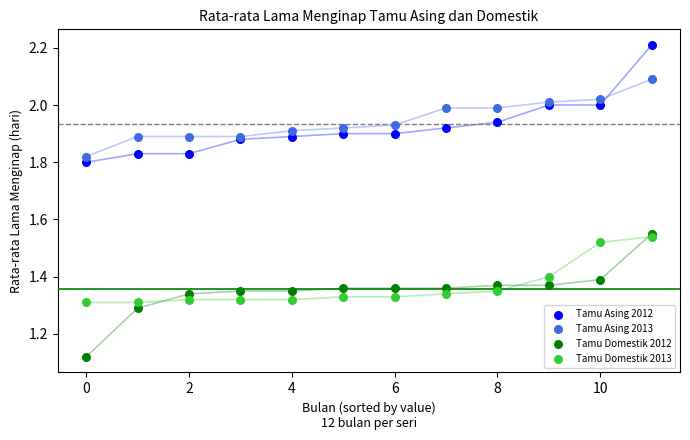

What are all the series names shown in the legend?

Tamu Asing 2012, Tamu Asing 2013, Tamu Domestik 2012, Tamu Domestik 2013